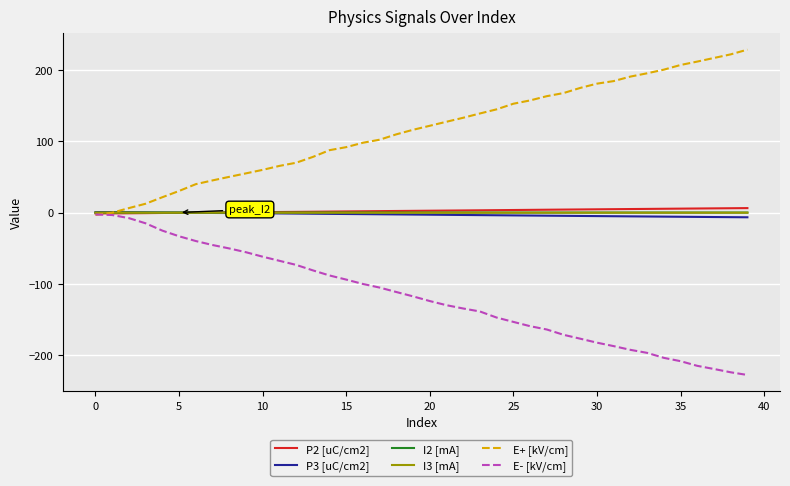

How many categories are shown in the chart?

40